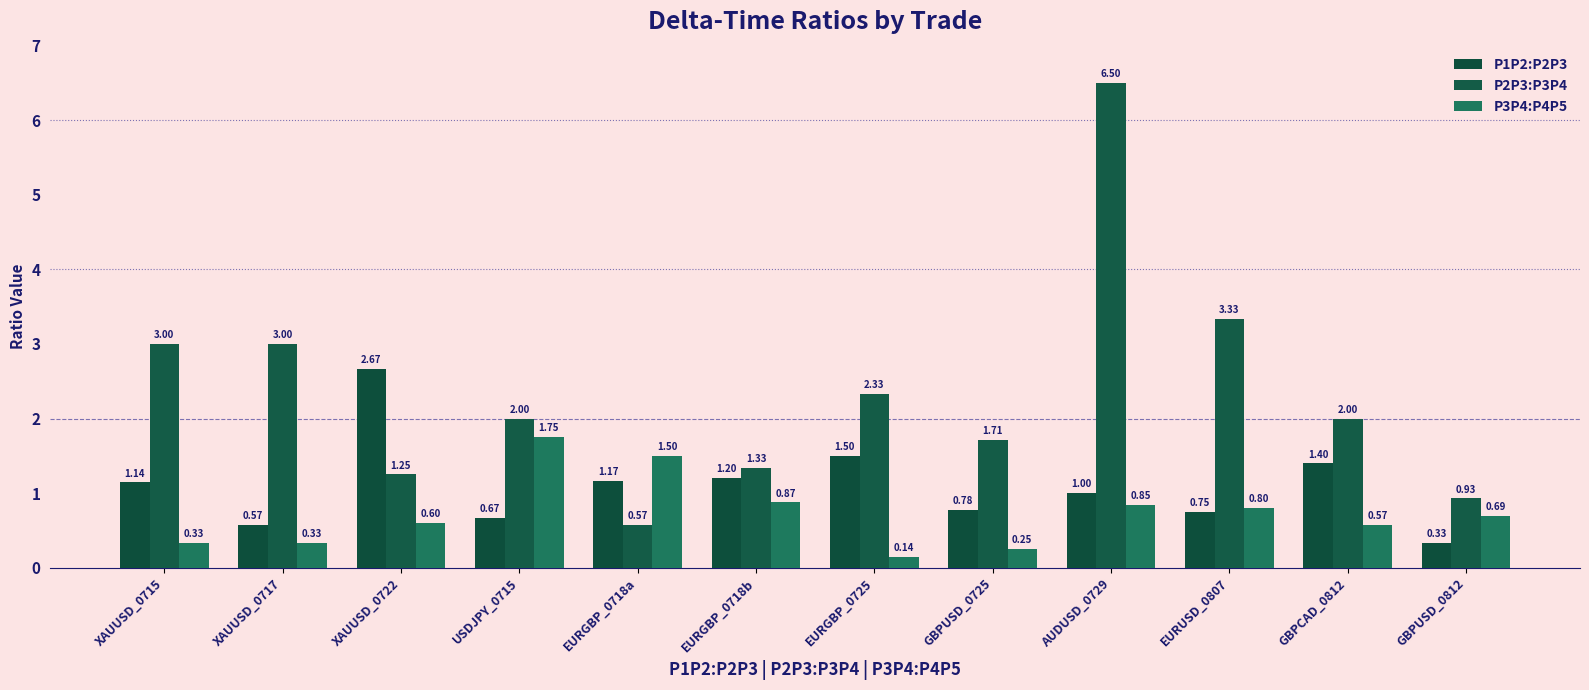

How many groups of bars are there?

12